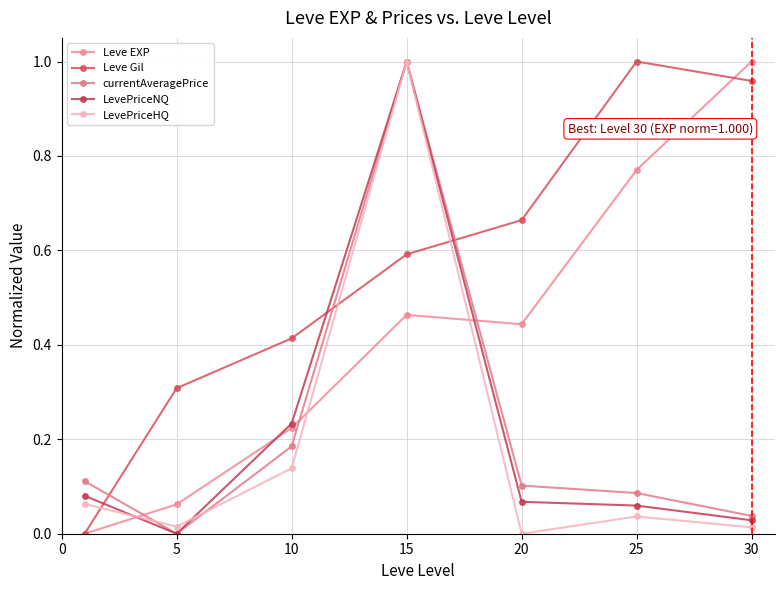

Where is LevePriceHQ nearest to the value 0?

20